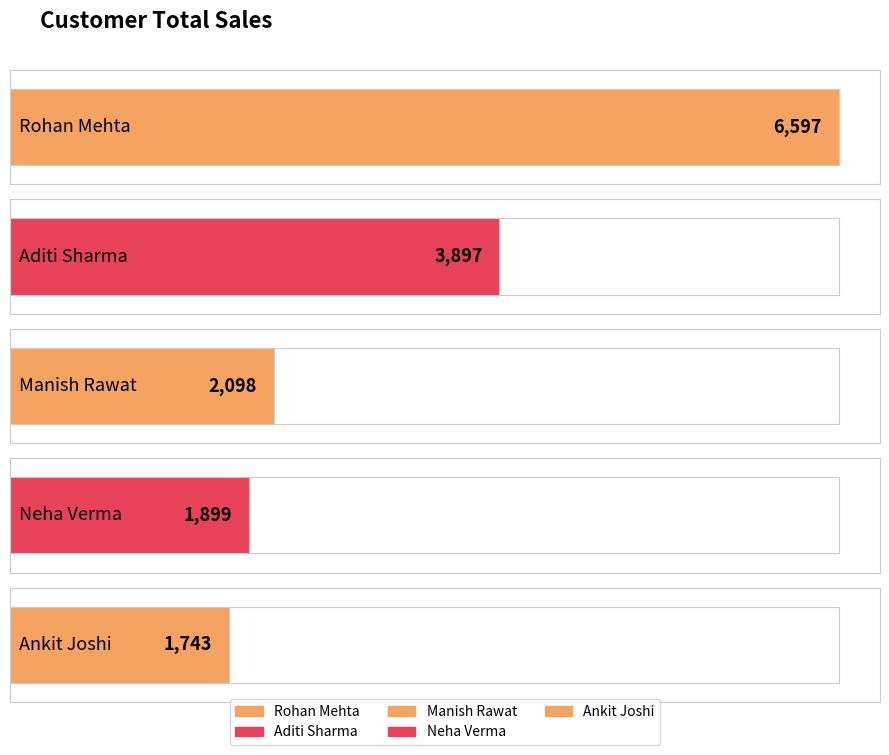

What is the sum of the values at Manish Rawat and Ankit Joshi?

3841